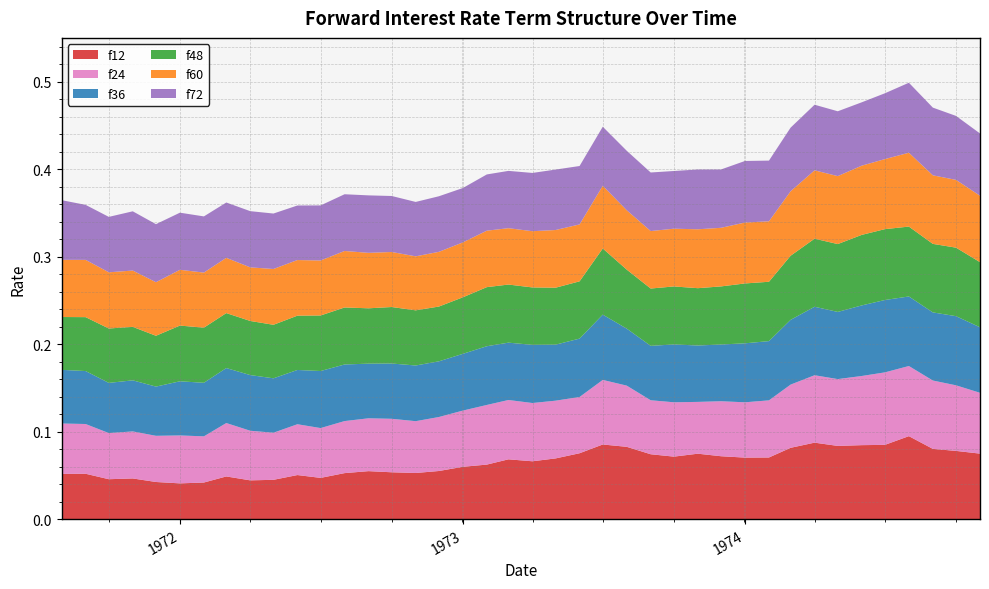

Reading left to right, list all the values displayed in this chart.

f12: 0.1	0.1	0.0	0.0	0.0	0.0	0.0	0.0	0.0	0.0	0.1	0.0	0.1	0.1	0.1	0.1	0.1	0.1	0.1	0.1	0.1	0.1	0.1	0.1	0.1	0.1	0.1	0.1	0.1	0.1	0.1	0.1	0.1	0.1	0.1	0.1	0.1	0.1	0.1	0.1
f24: 0.1	0.1	0.1	0.1	0.1	0.1	0.1	0.1	0.1	0.1	0.1	0.1	0.1	0.1	0.1	0.1	0.1	0.1	0.1	0.1	0.1	0.1	0.1	0.1	0.1	0.1	0.1	0.1	0.1	0.1	0.1	0.1	0.1	0.1	0.1	0.1	0.1	0.1	0.1	0.1
f36: 0.1	0.1	0.1	0.1	0.1	0.1	0.1	0.1	0.1	0.1	0.1	0.1	0.1	0.1	0.1	0.1	0.1	0.1	0.1	0.1	0.1	0.1	0.1	0.1	0.1	0.1	0.1	0.1	0.1	0.1	0.1	0.1	0.1	0.1	0.1	0.1	0.1	0.1	0.1	0.1
f48: 0.1	0.1	0.1	0.1	0.1	0.1	0.1	0.1	0.1	0.1	0.1	0.1	0.1	0.1	0.1	0.1	0.1	0.1	0.1	0.1	0.1	0.1	0.1	0.1	0.1	0.1	0.1	0.1	0.1	0.1	0.1	0.1	0.1	0.1	0.1	0.1	0.1	0.1	0.1	0.1
f60: 0.1	0.1	0.1	0.1	0.1	0.1	0.1	0.1	0.1	0.1	0.1	0.1	0.1	0.1	0.1	0.1	0.1	0.1	0.1	0.1	0.1	0.1	0.1	0.1	0.1	0.1	0.1	0.1	0.1	0.1	0.1	0.1	0.1	0.1	0.1	0.1	0.1	0.1	0.1	0.1
f72: 0.1	0.1	0.1	0.1	0.1	0.1	0.1	0.1	0.1	0.1	0.1	0.1	0.1	0.1	0.1	0.1	0.1	0.1	0.1	0.1	0.1	0.1	0.1	0.1	0.1	0.1	0.1	0.1	0.1	0.1	0.1	0.1	0.1	0.1	0.1	0.1	0.1	0.1	0.1	0.1